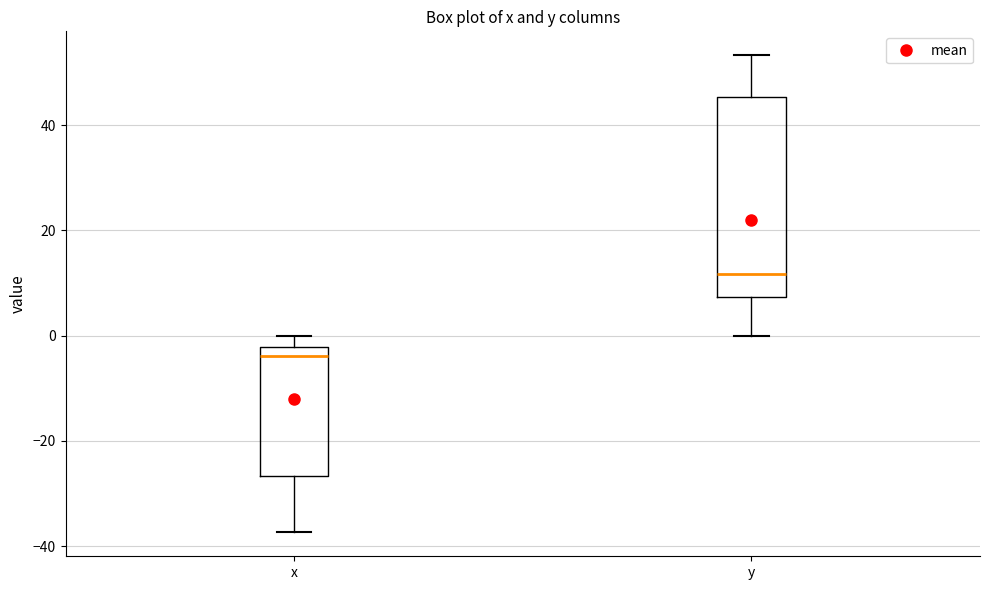

Reading left to right, read every box against the y-axis: the position of its median line, the range the box covers, and the ends of its whiskers. The values are not printed on the chart, so give them approximately, as read against the axis.

x: median -4, box -26 to -2, whiskers -38 to 0
y: median 12, box 8 to 46, whiskers 0 to 54